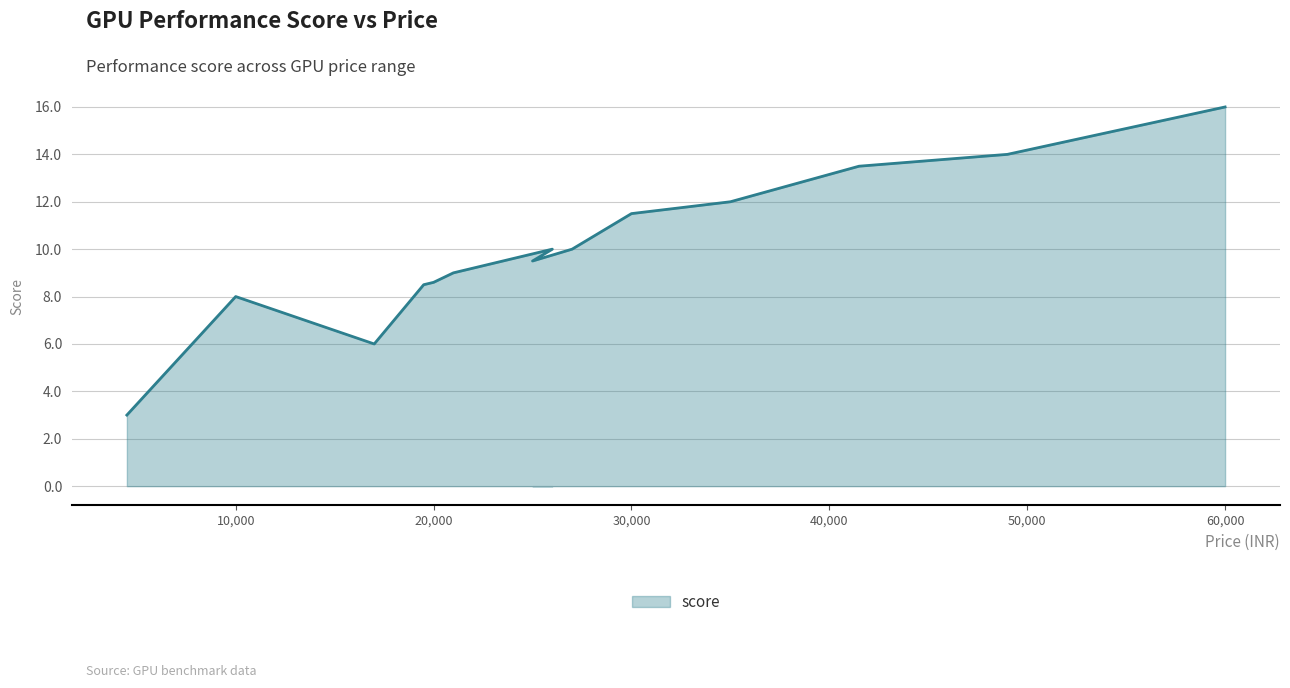

Which label corresponds to the smallest value in the chart?

4500